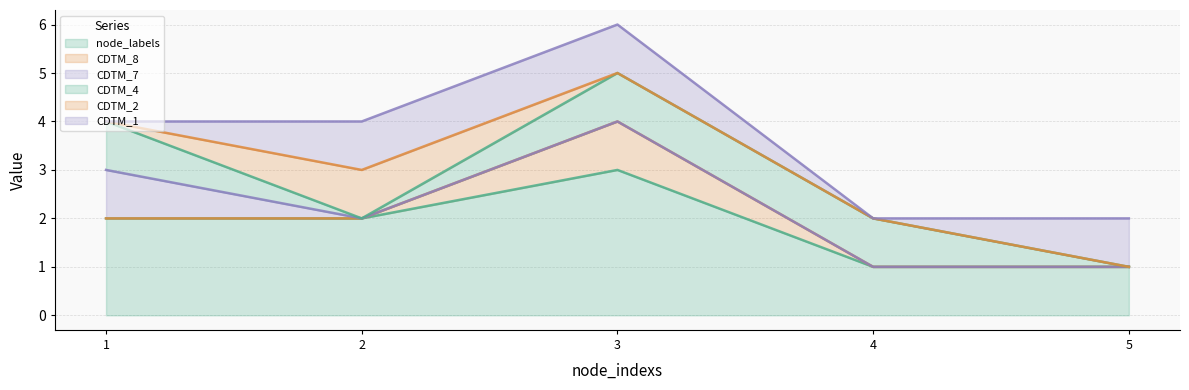

Is the value of CDTM_8 at 4 greater than the value of CDTM_1 at 5?

No